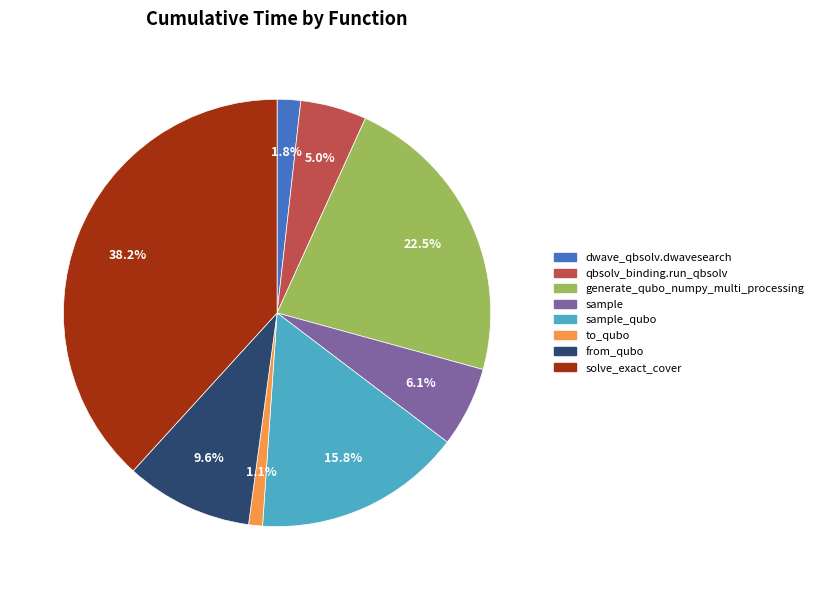

Is there a majority slice in this chart?

No